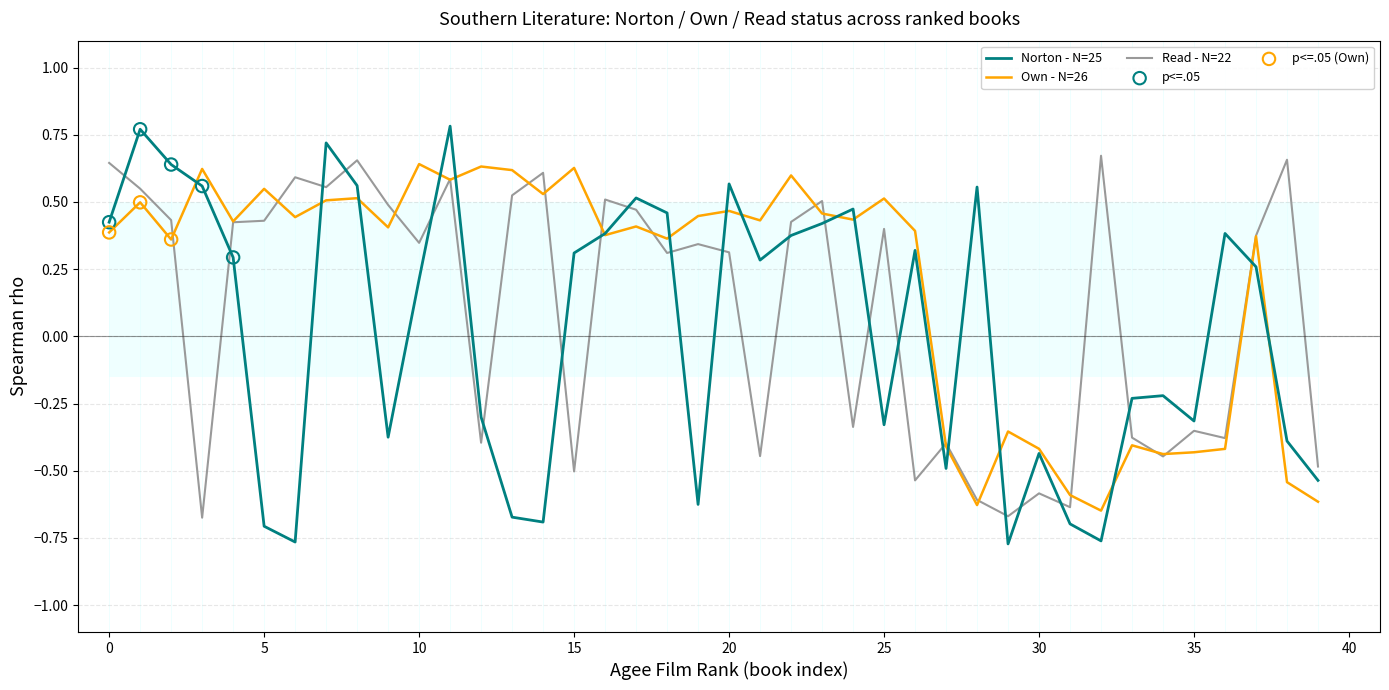

What are all the series names shown in the legend?

Norton, Own, Read